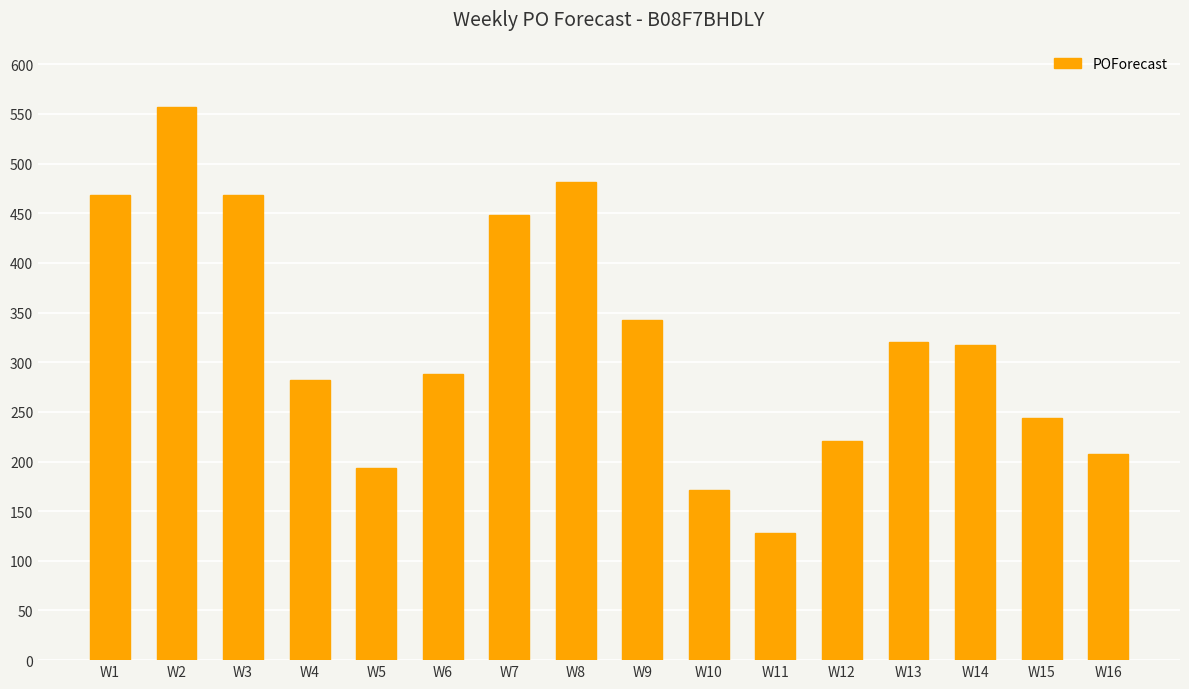

The chart shows a value of 186 at W4. True or false?

False